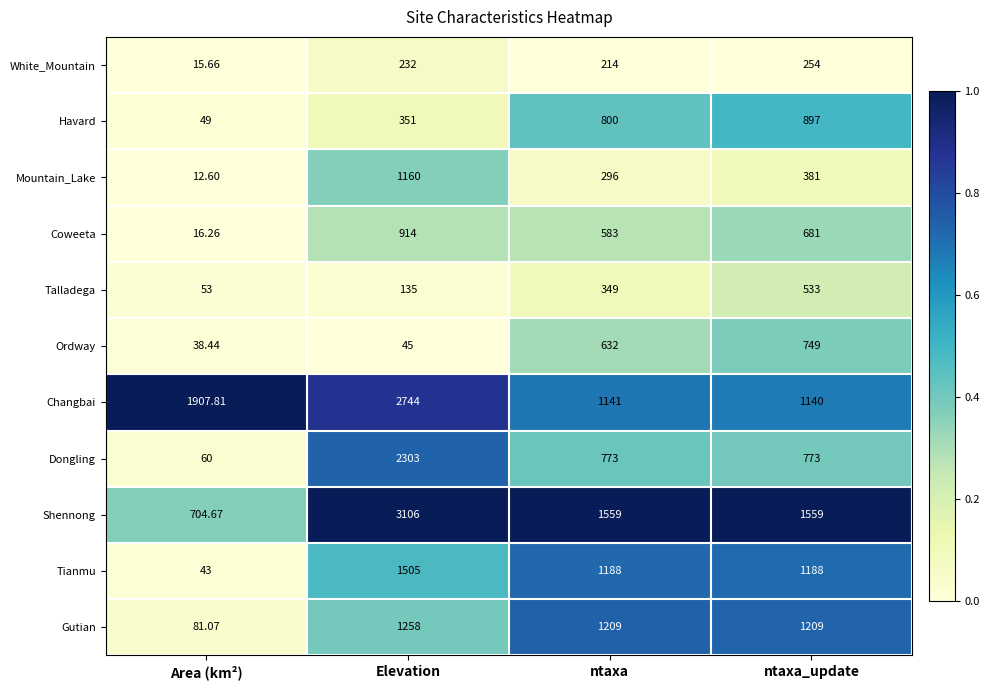

Which series has the largest range (max minus min)?

Shennong